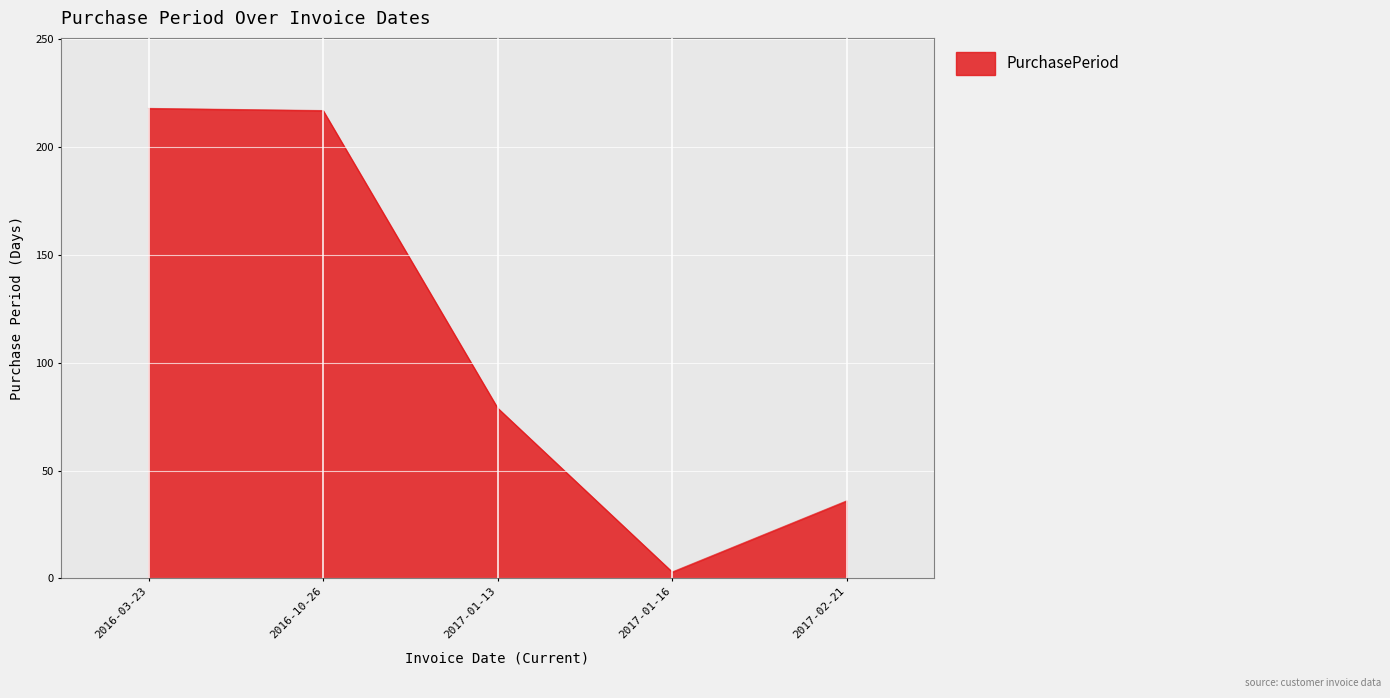

What is the change in value from 2016-10-26 to 2017-01-16?

-214